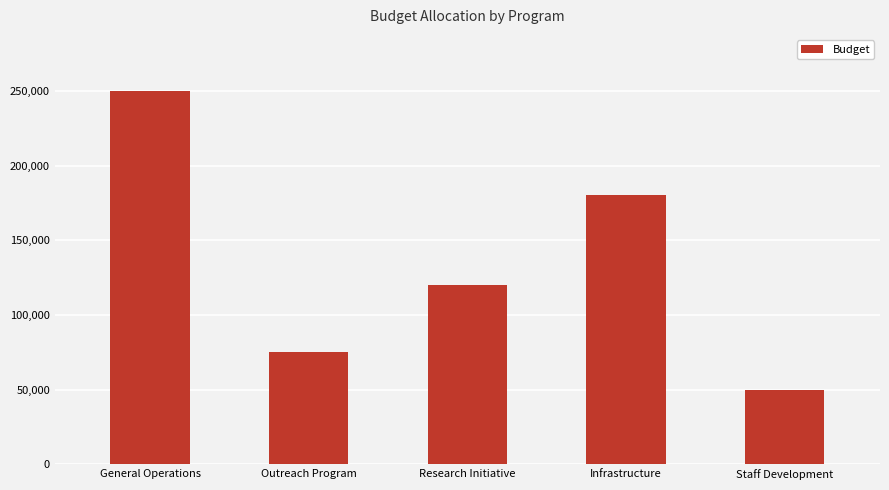

How many series are shown in this chart?

1